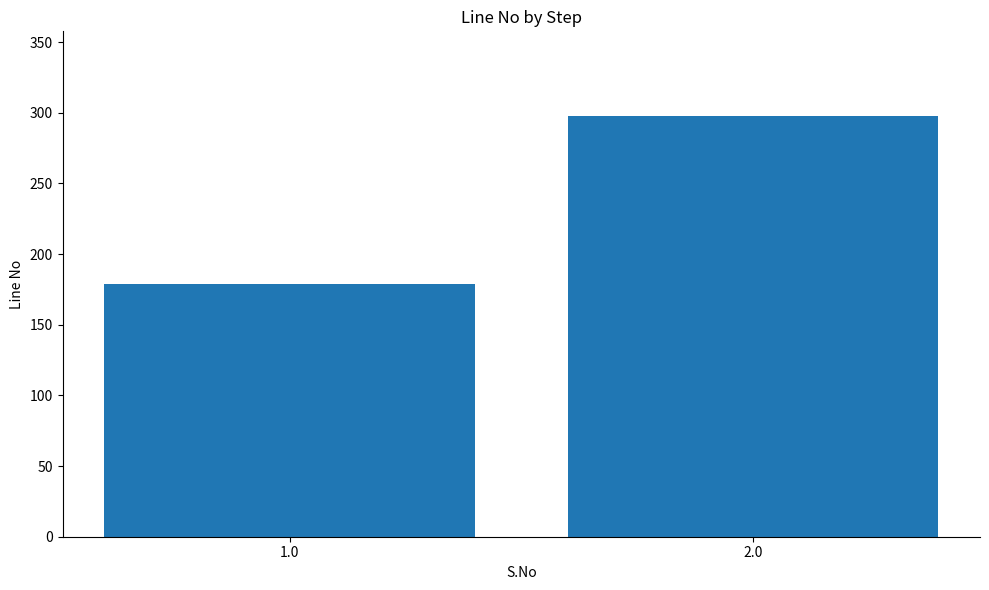

Which category has the highest value across all series?

2.0